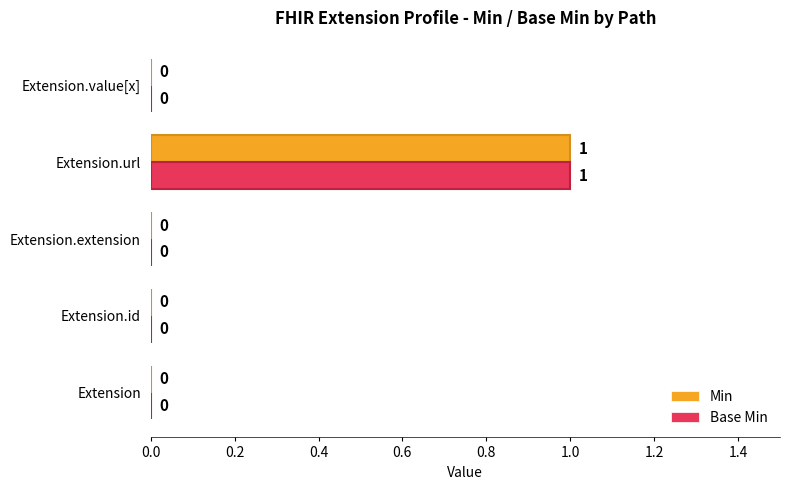

What are all the series names shown in the legend?

Min, Base Min